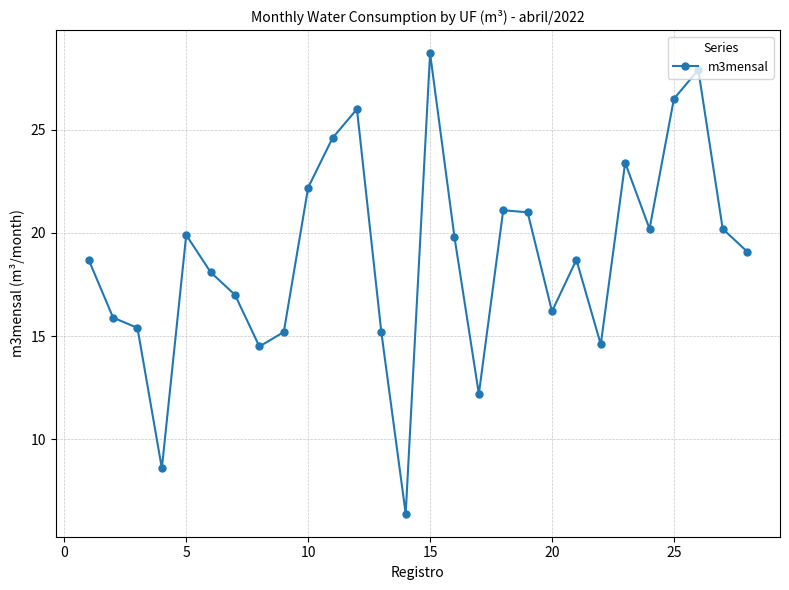

What is the value of the 6th point from the left?

18.1